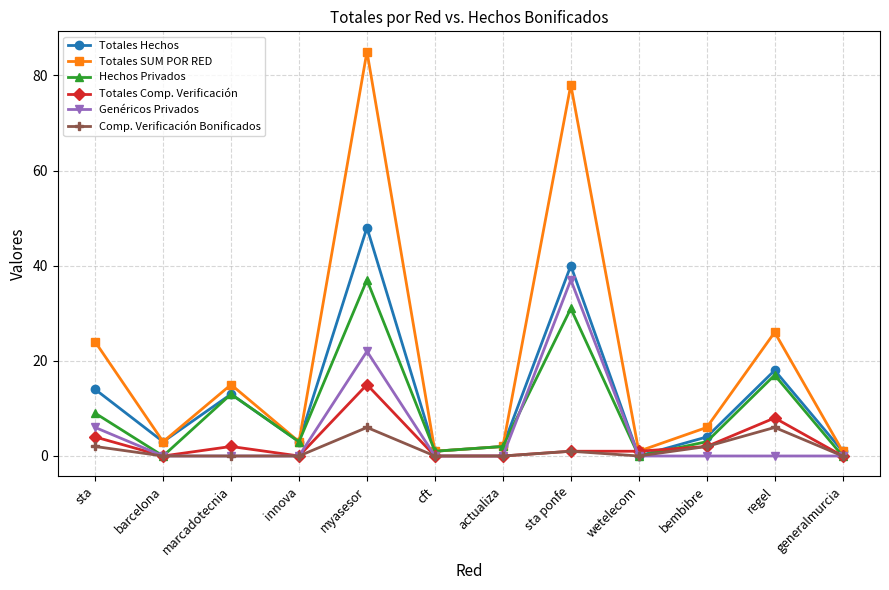

How many lines are shown in the chart?

6